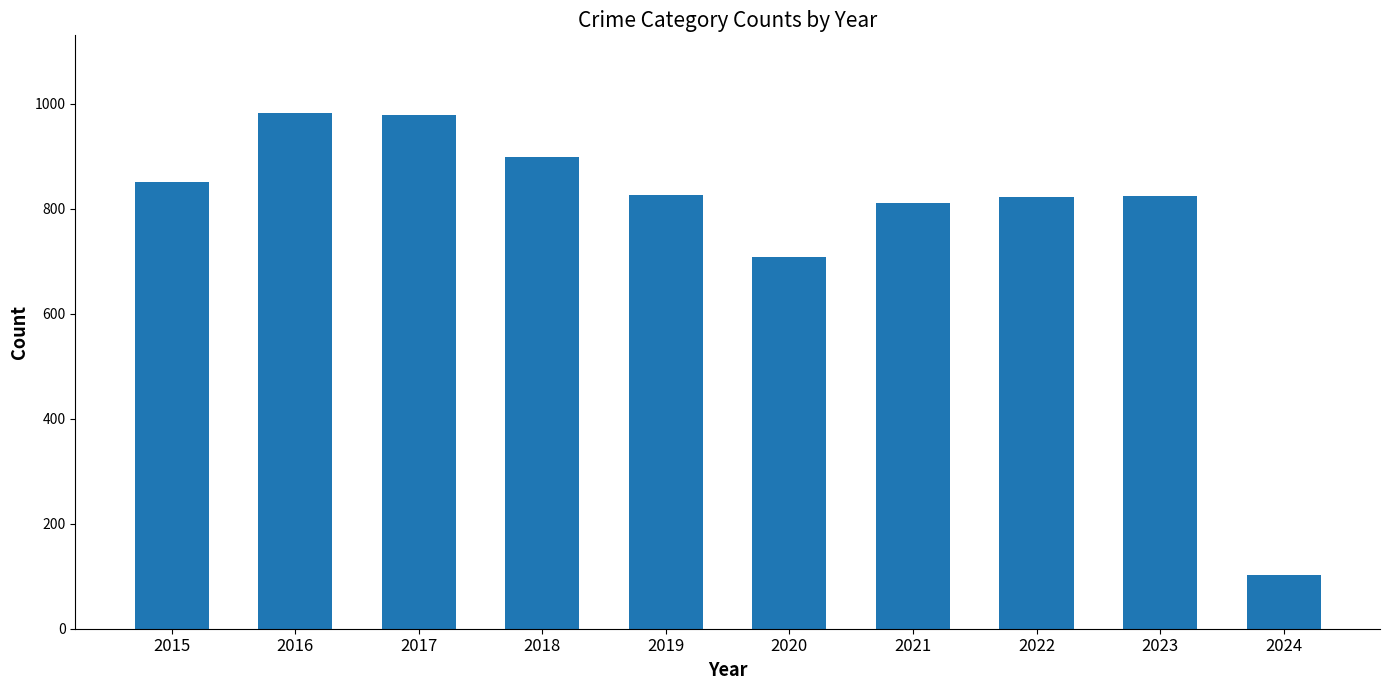

Approximately how many times larger is the value at 2022 compared to 2024?

8.1